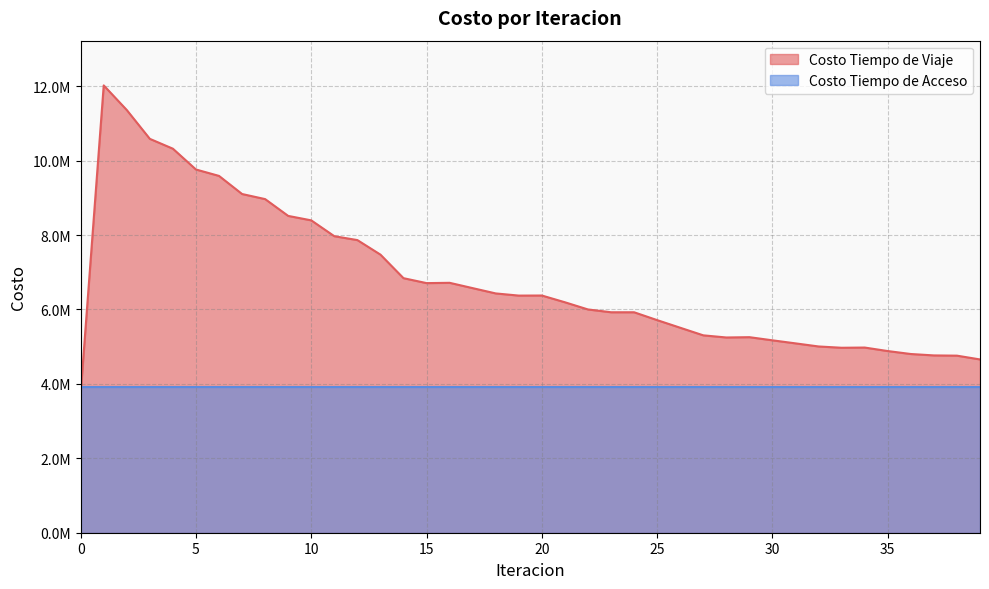

How many data points are above 6373058?

20